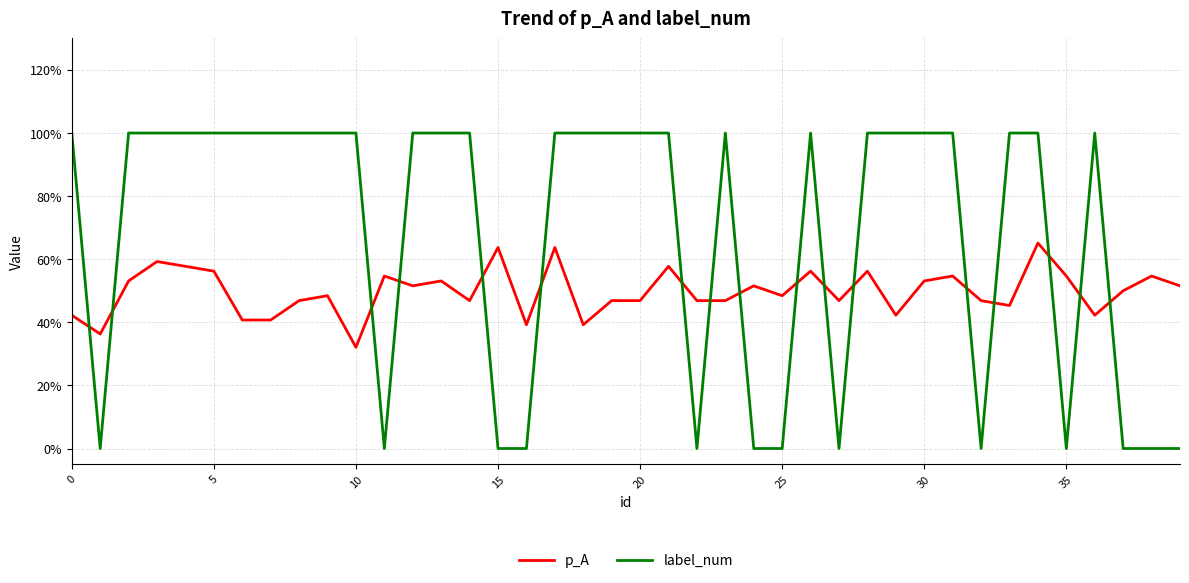

At which category is the sum across all series the highest?

34